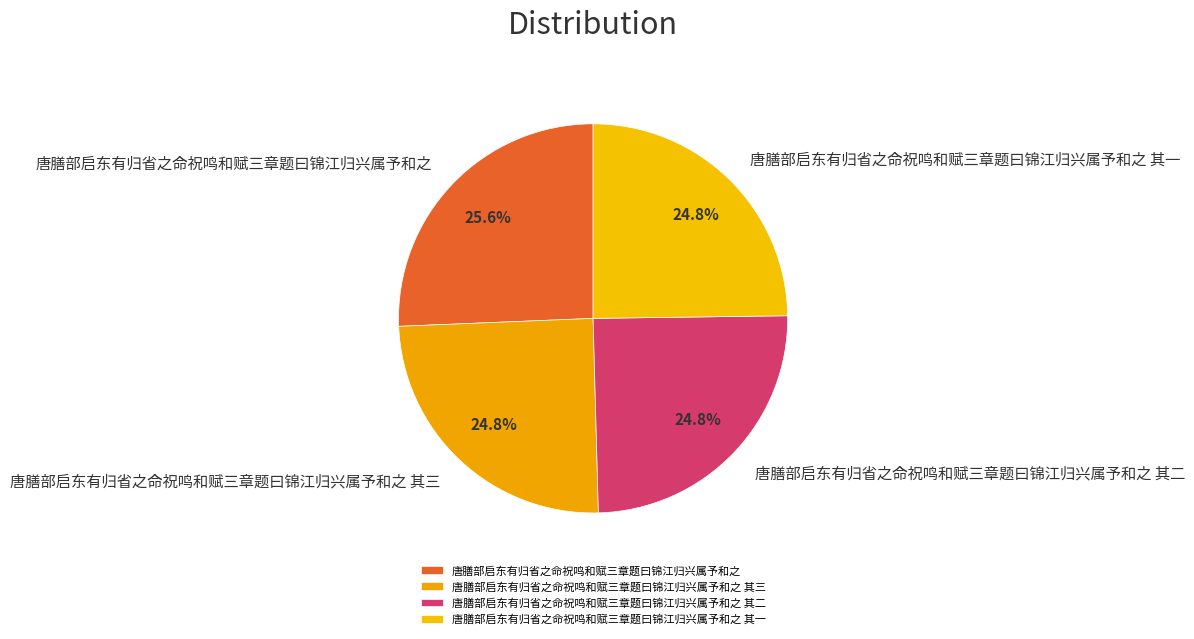

What is the largest slice in the pie chart?

唐膳部启东有归省之命祝鸣和赋三章题曰锦江归兴属予和之